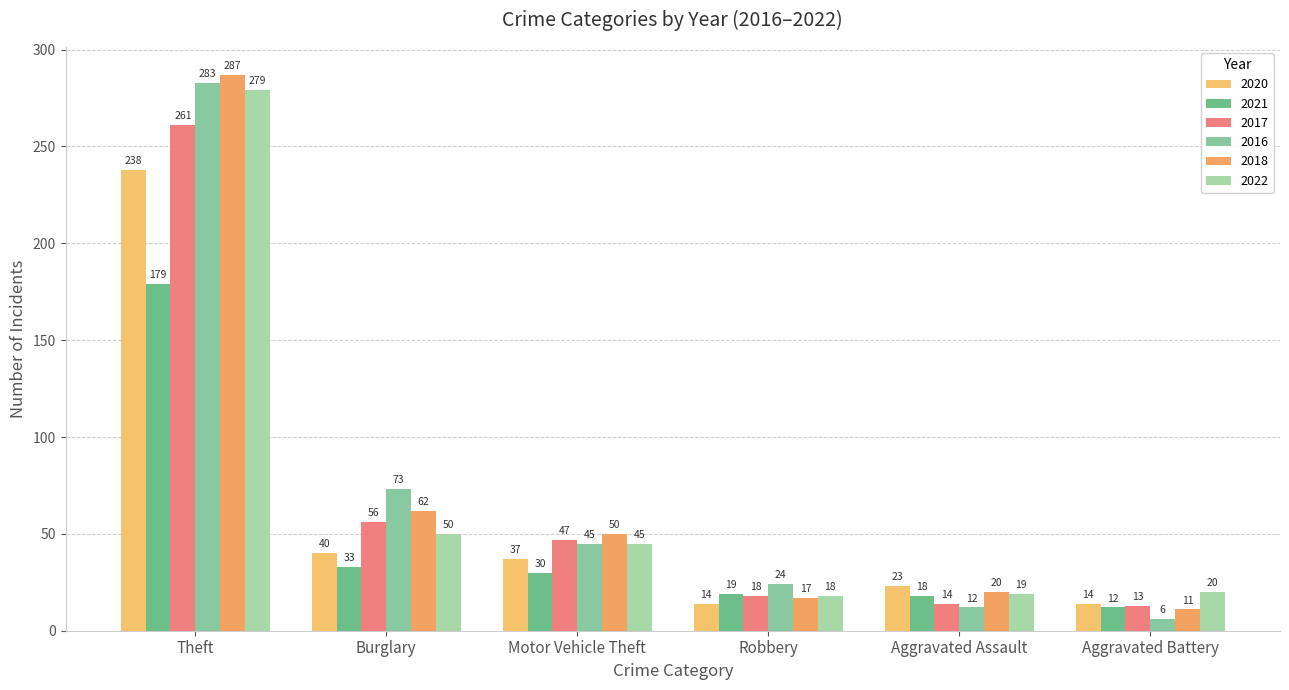

At which category is the sum across all series the highest?

Theft